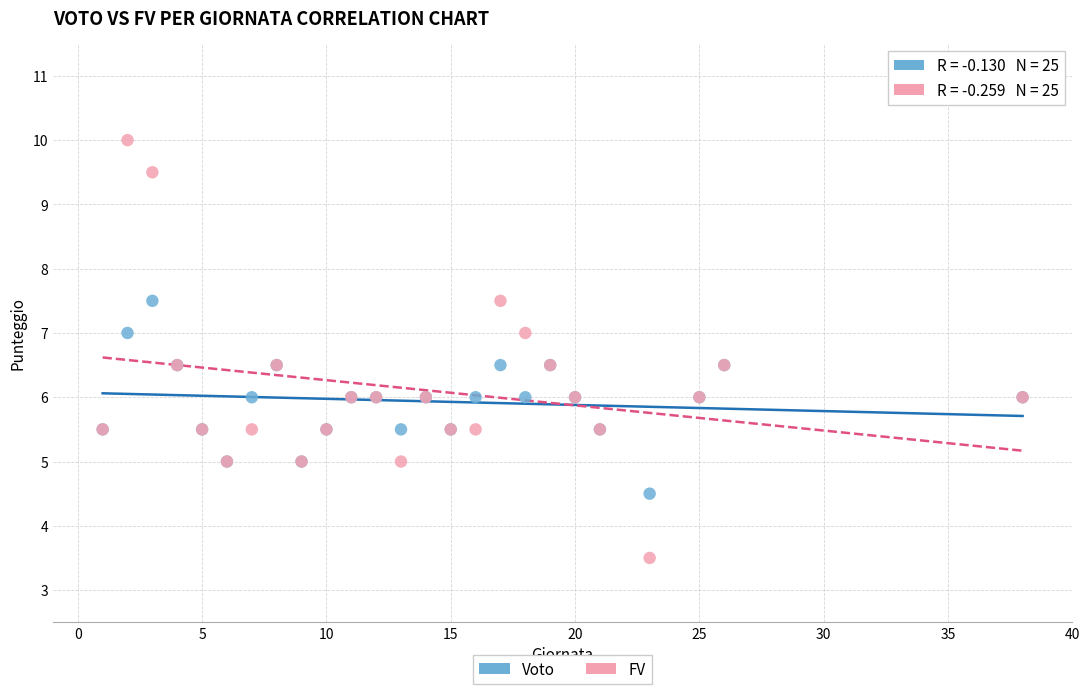

Which series reaches the minimum Y coordinate?

FV